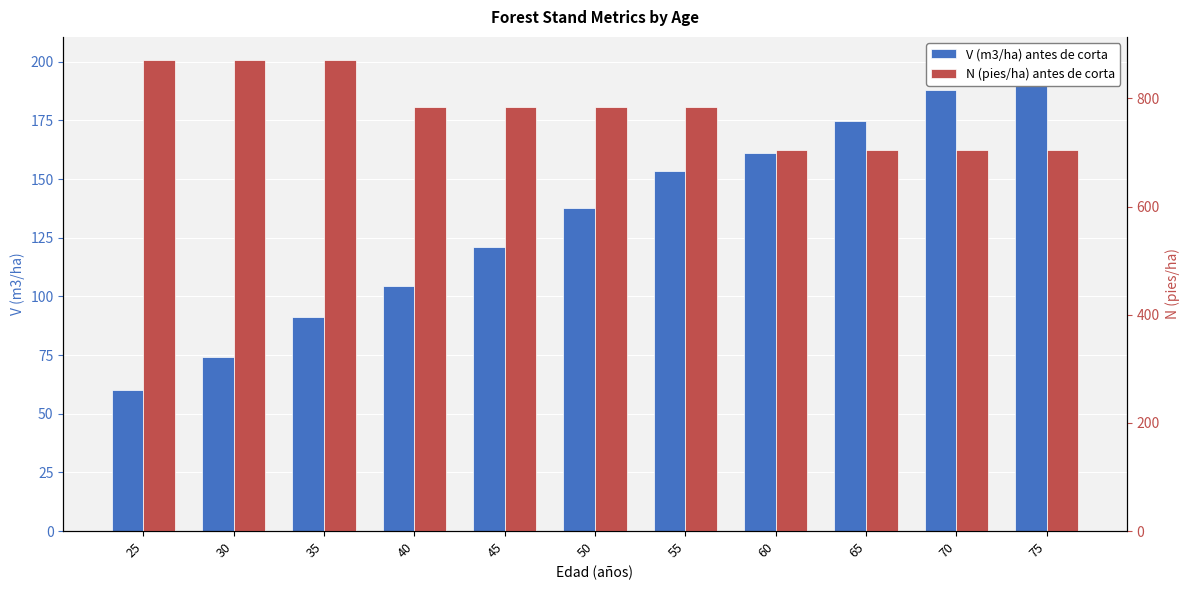

Rank the series by their average value, from lowest to highest.

V (m3/ha) antes de corta, N (pies/ha) antes de corta